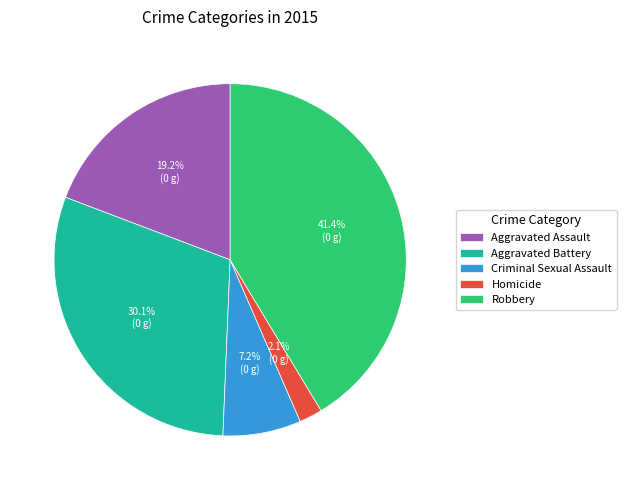

What percentage do Homicide and Aggravated Battery together represent?

32.2%